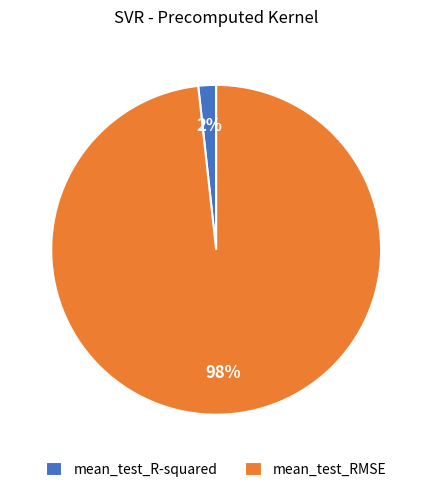

The mean_test_R-squared slice represents 16% of the pie. True or false?

False